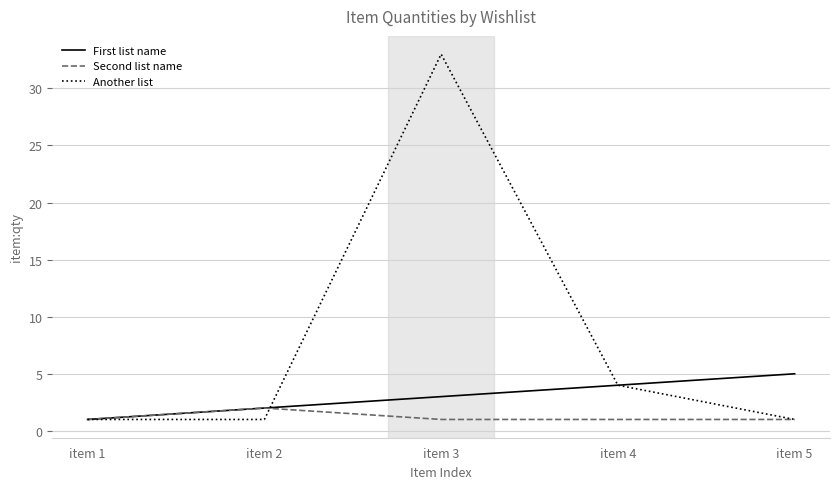

Rank the categories by First list name value from highest to lowest.

item 5, item 4, item 3, item 2, item 1